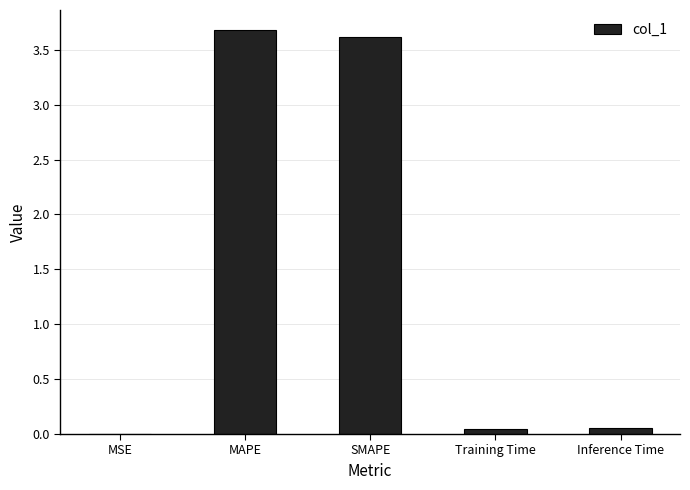

True or false: the data shows 3.6 at SMAPE.

True